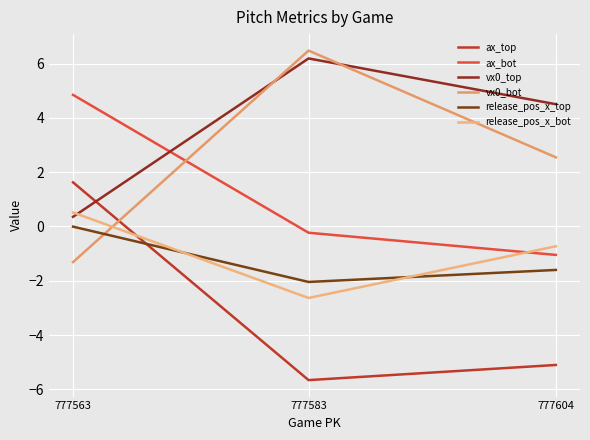

How many values in the ax_top series are below -5?

2